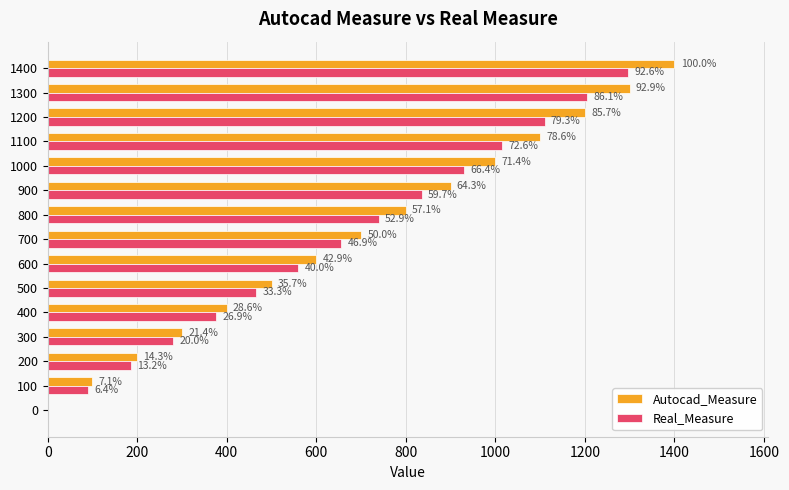

Reading left to right, transcribe all the data shown in this chart.

Autocad_Measure: 0	100	200	300	400	500	600	700	800	900	1000	1100	1200	1300	1400
Real_Measure: 0	90	185	280	376	466	560	656	740	836	930	1016	1110	1205	1296